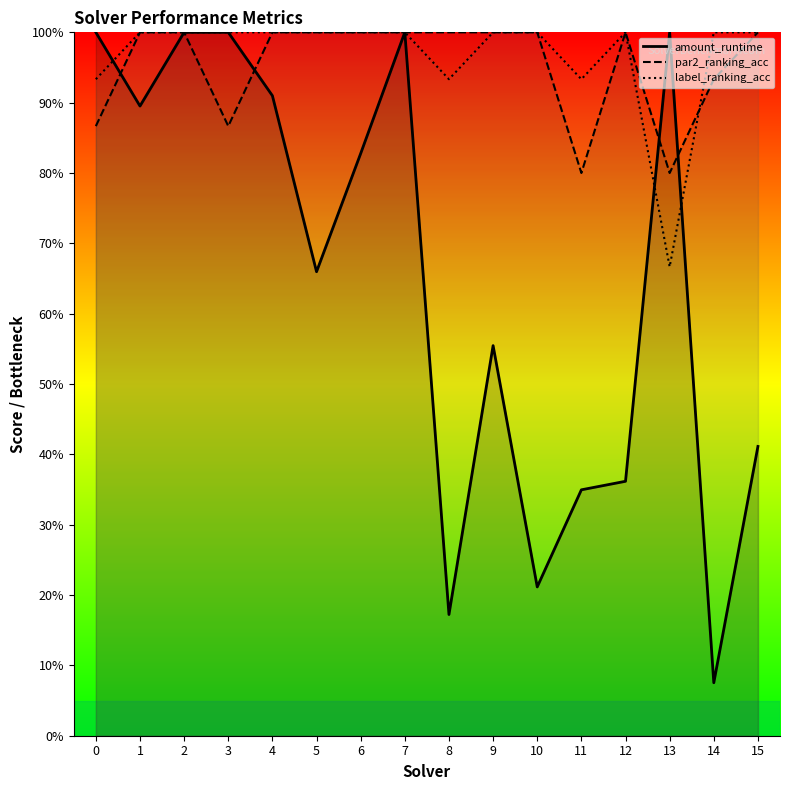

Where is amount_runtime nearest to the value 0?

14